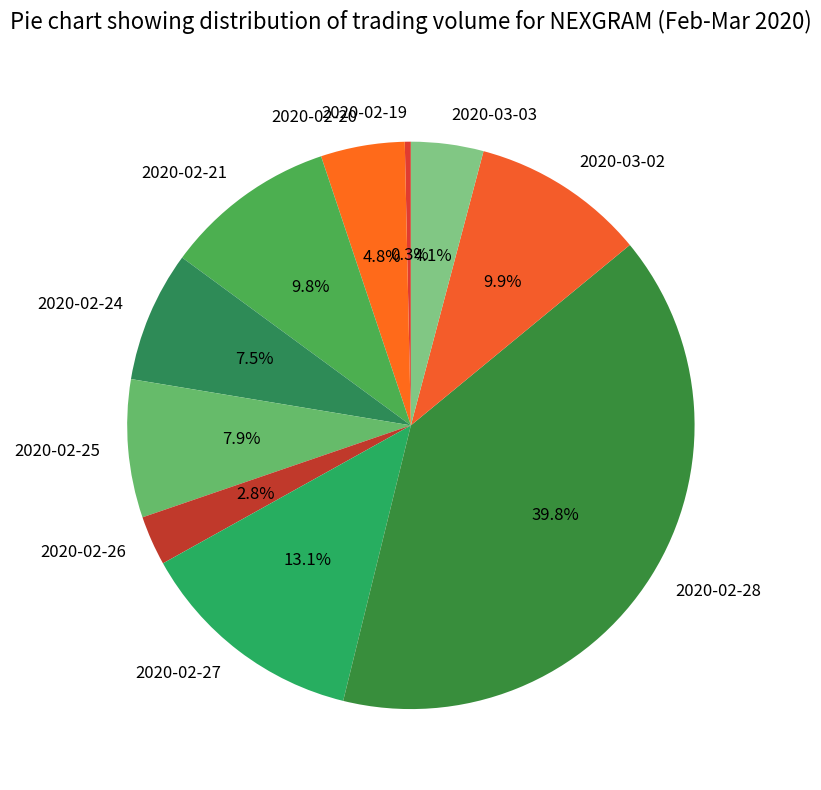

What is the total percentage of 2020-02-28 and 2020-03-02?

49.7%